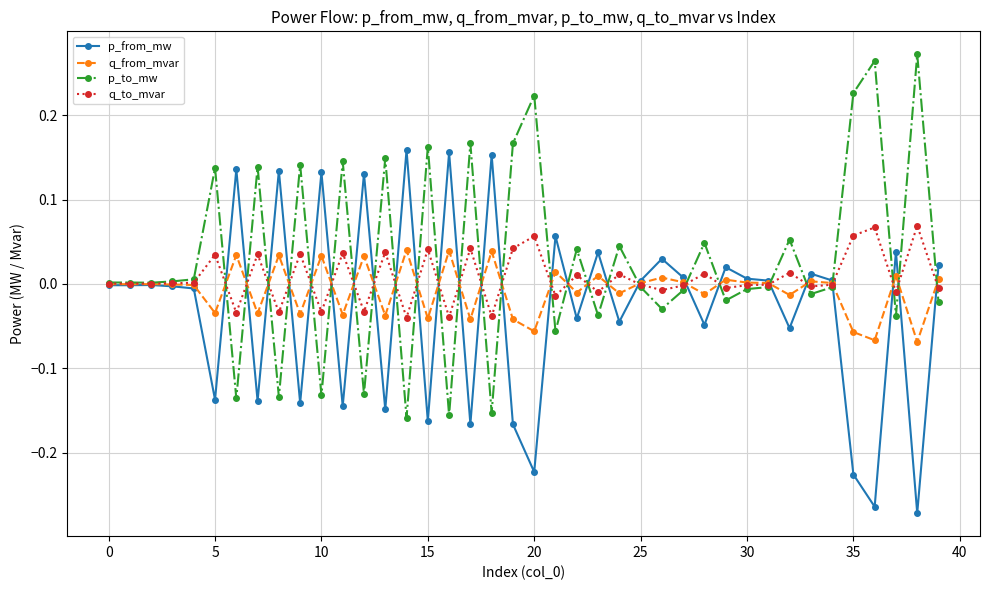

List the series in order of their peak value, highest first.

p_to_mw, p_from_mw, q_to_mvar, q_from_mvar